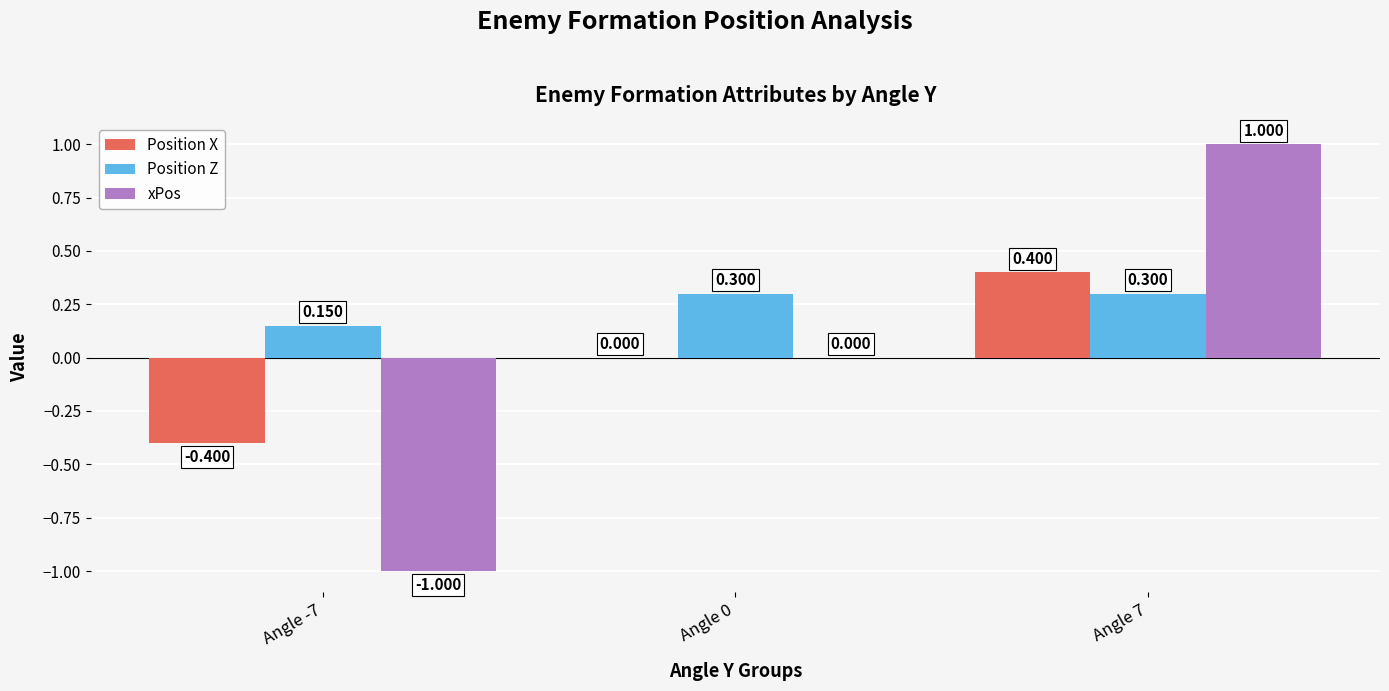

What are all the series names shown in the legend?

Position X, Position Z, xPos